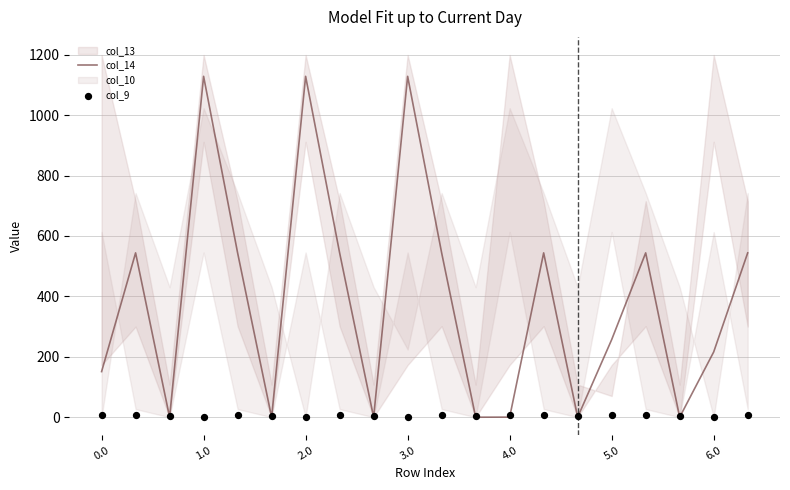

The value of col_14 at 0.0 is 151.0. True or false?

True